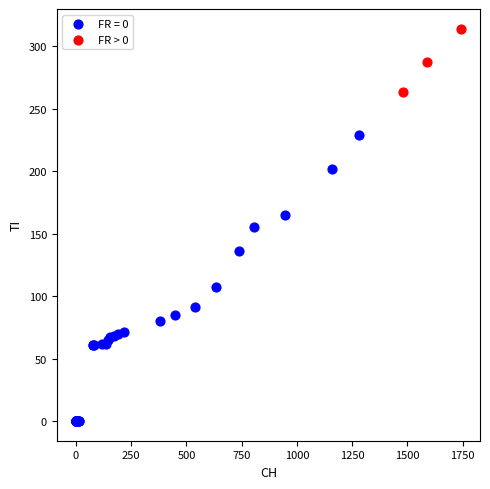

Which series has the widest spread of Y values?

FR = 0